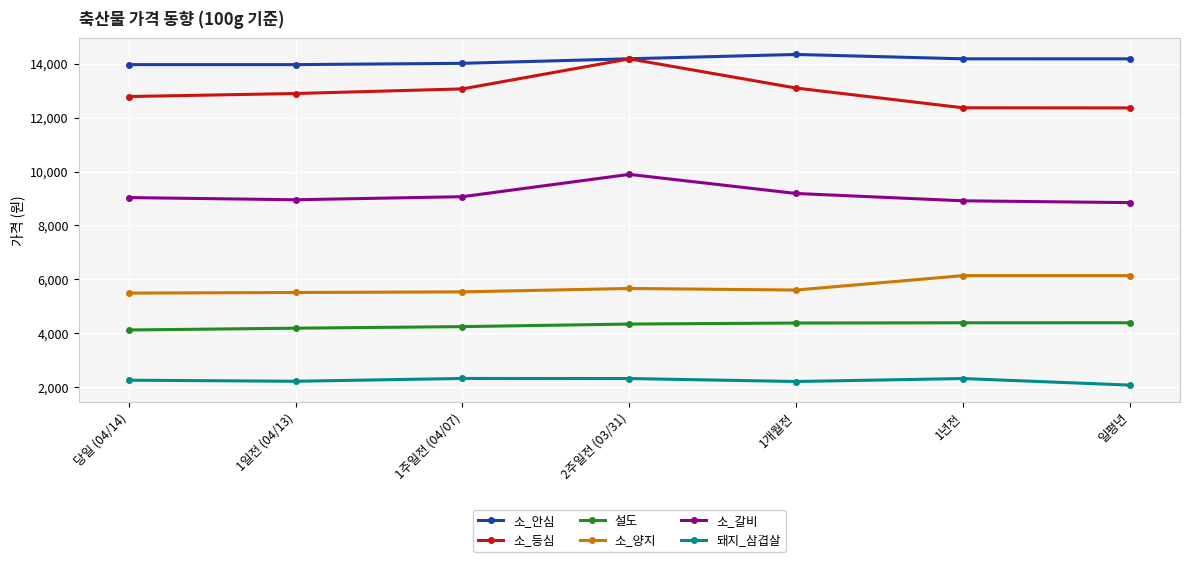

What position from the left is 1일전 (04/13)?

2